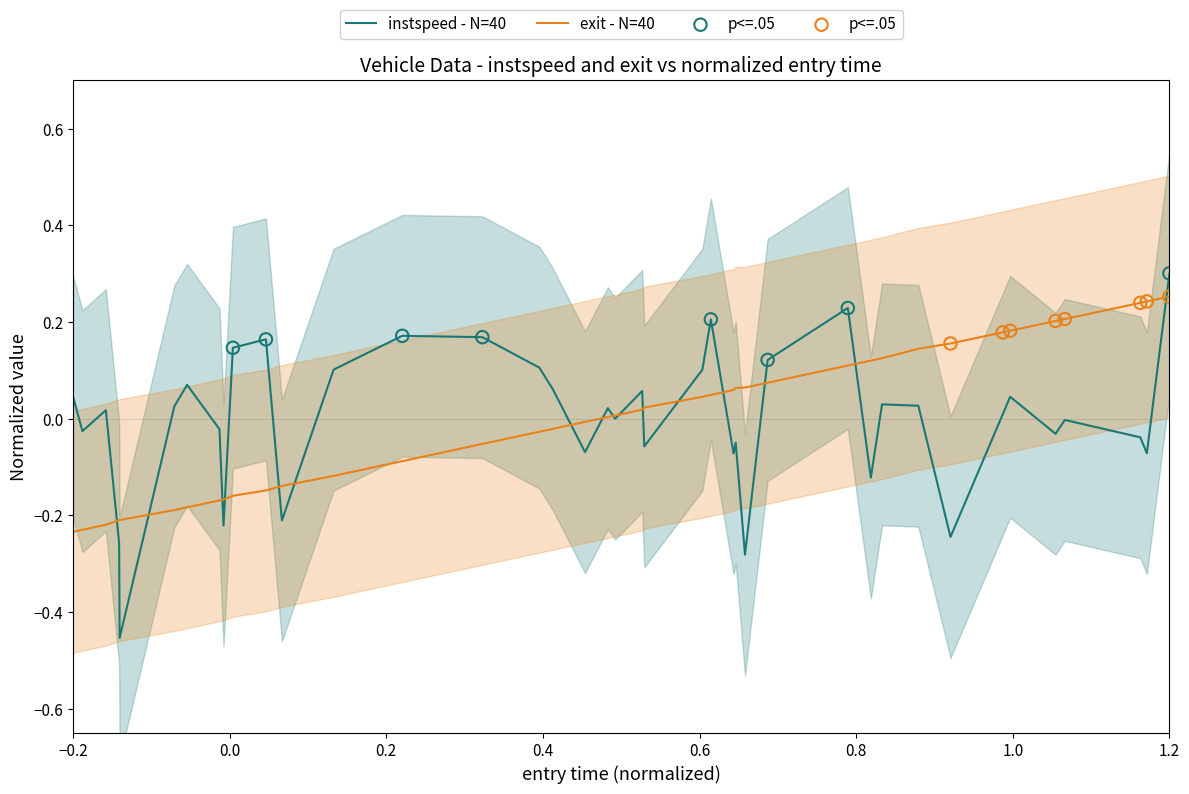

What are all the series names shown in the legend?

instspeed, exit